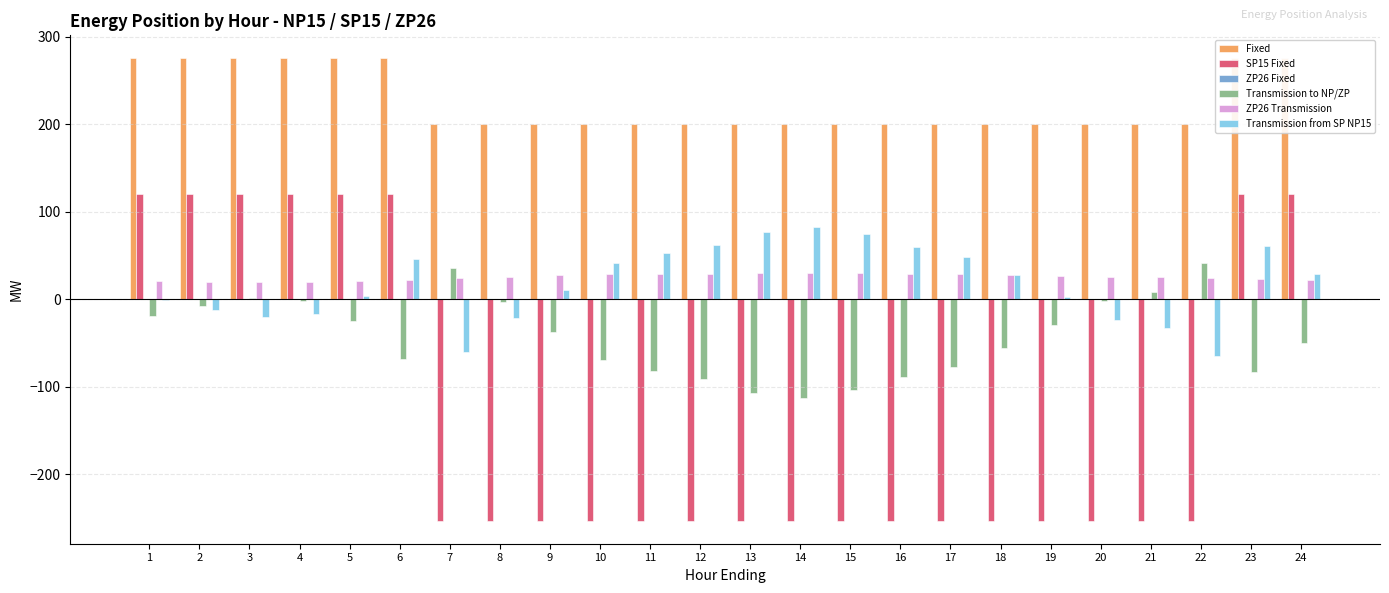

What is the greatest value displayed?

275.0